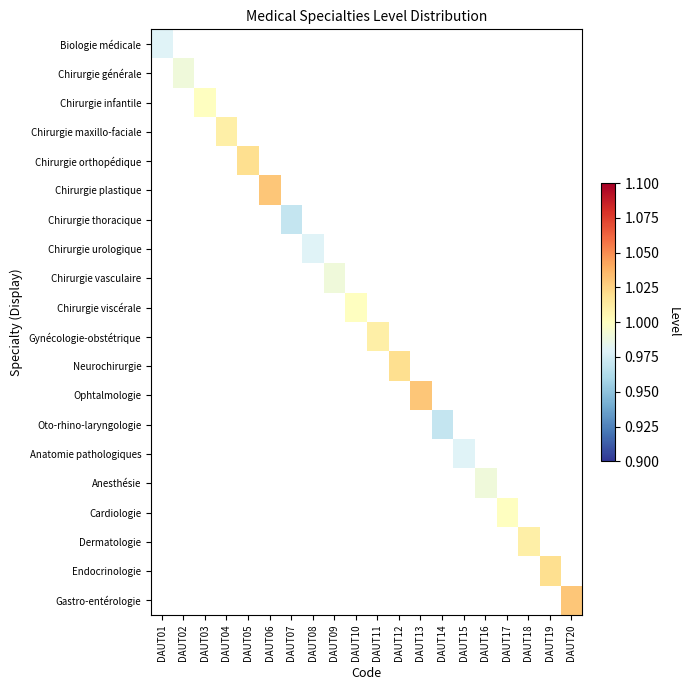

Which category has the lowest value across all series?

DAUT07